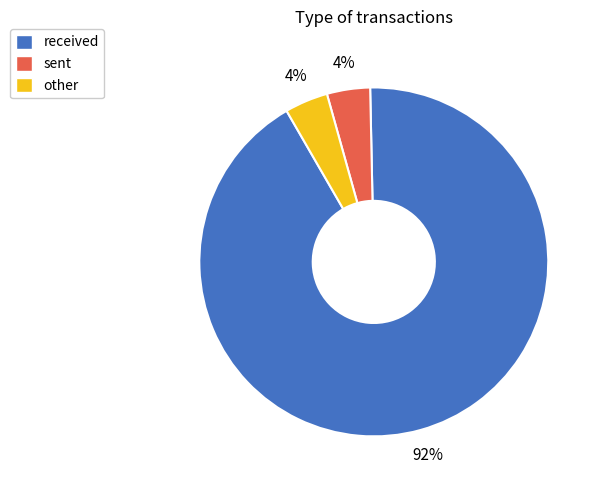

To the nearest percent, what percentage of the pie is received?

92%